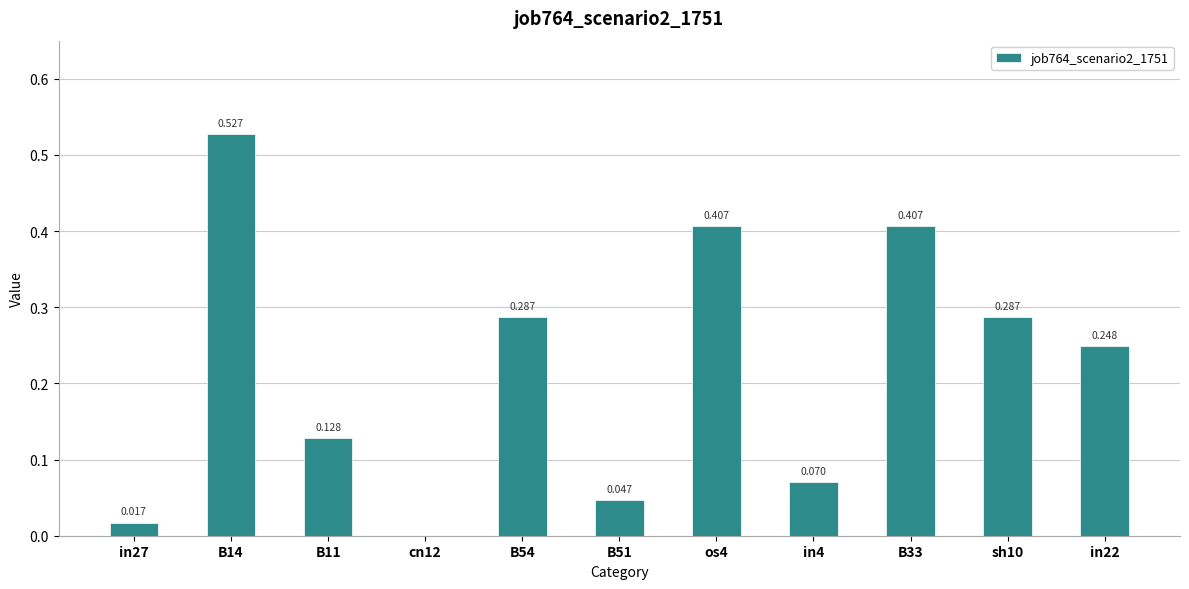

Rank the categories by value from highest to lowest.

B14, os4, B33, B54, sh10, in22, B11, in4, B51, in27, cn12